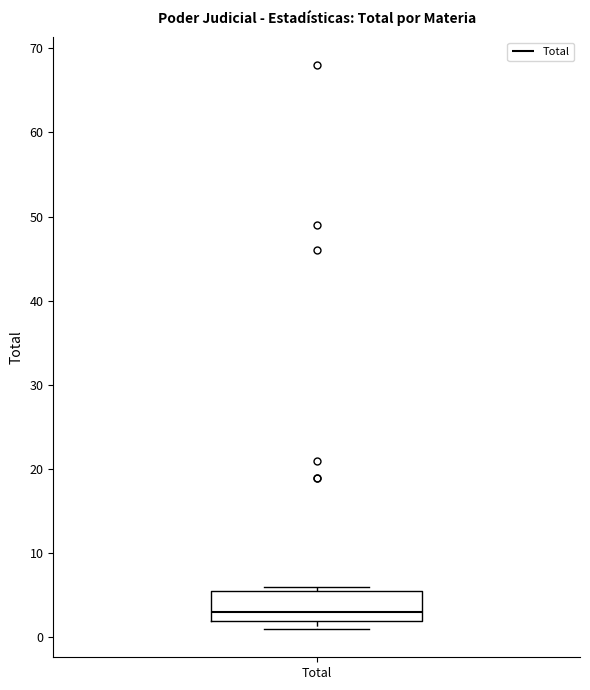

Where is the upper edge of the box for Total on the y-axis? The values are not printed on the chart, so give them approximately, as read against the axis.

6